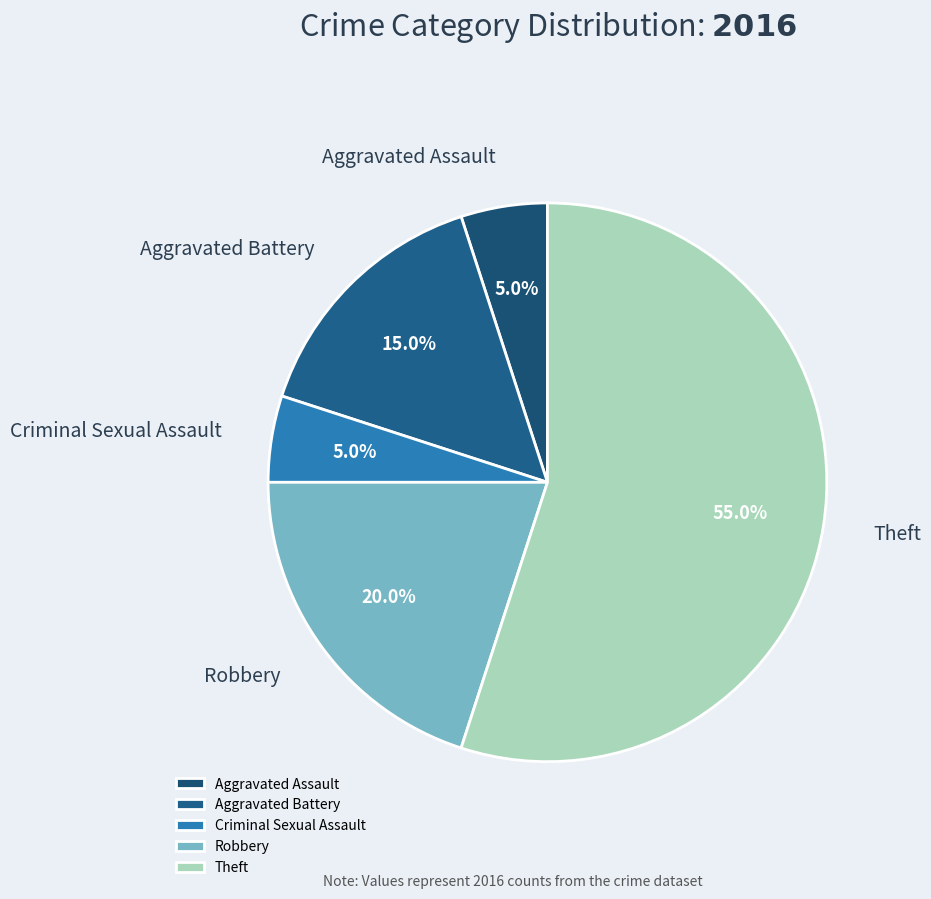

Which has a higher value, Robbery or Aggravated Battery?

Robbery